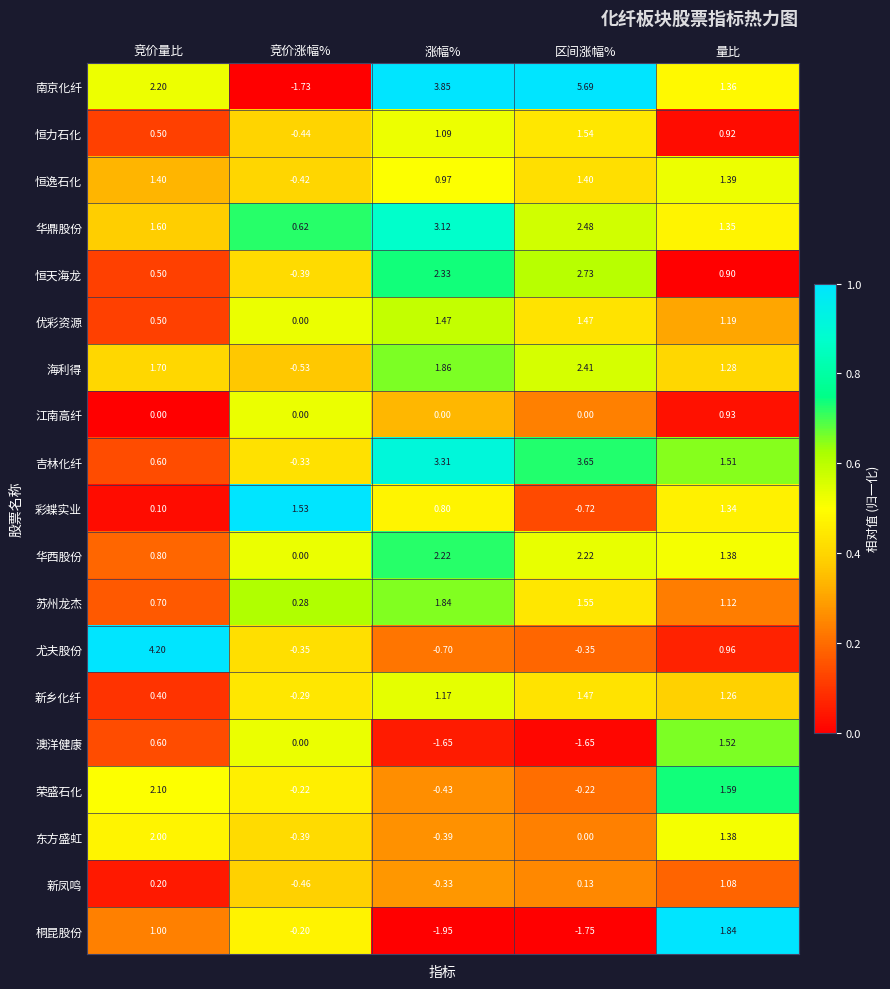

Between 竞价涨幅% and 区间涨幅%, which series saw the biggest shift?

南京化纤